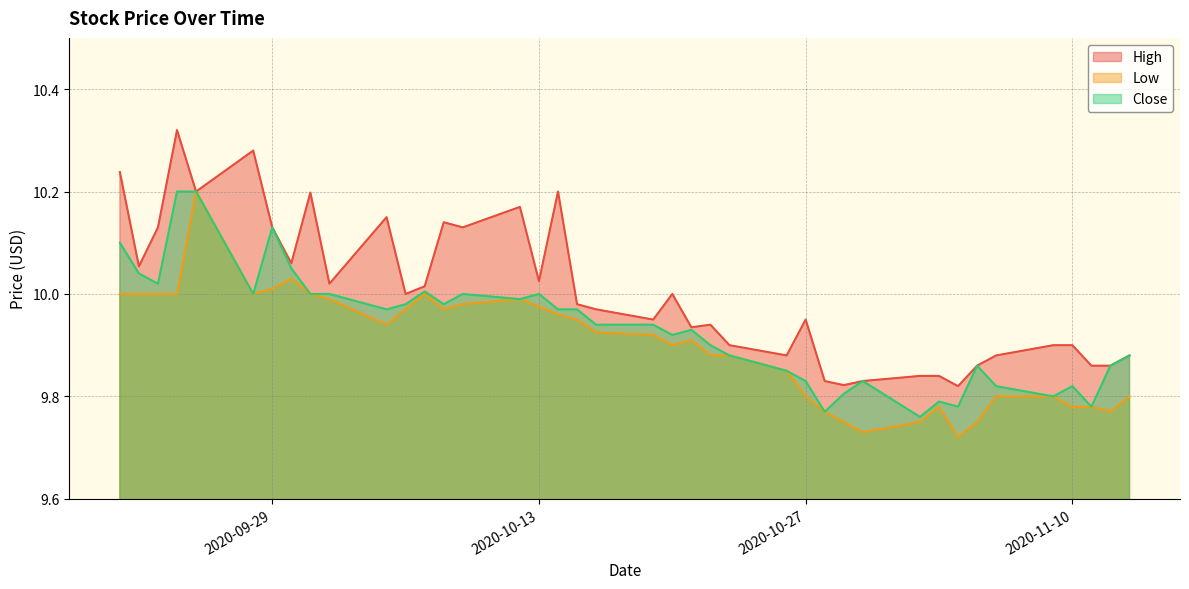

List the series in order of their overall mean, lowest first.

Low, Close, High